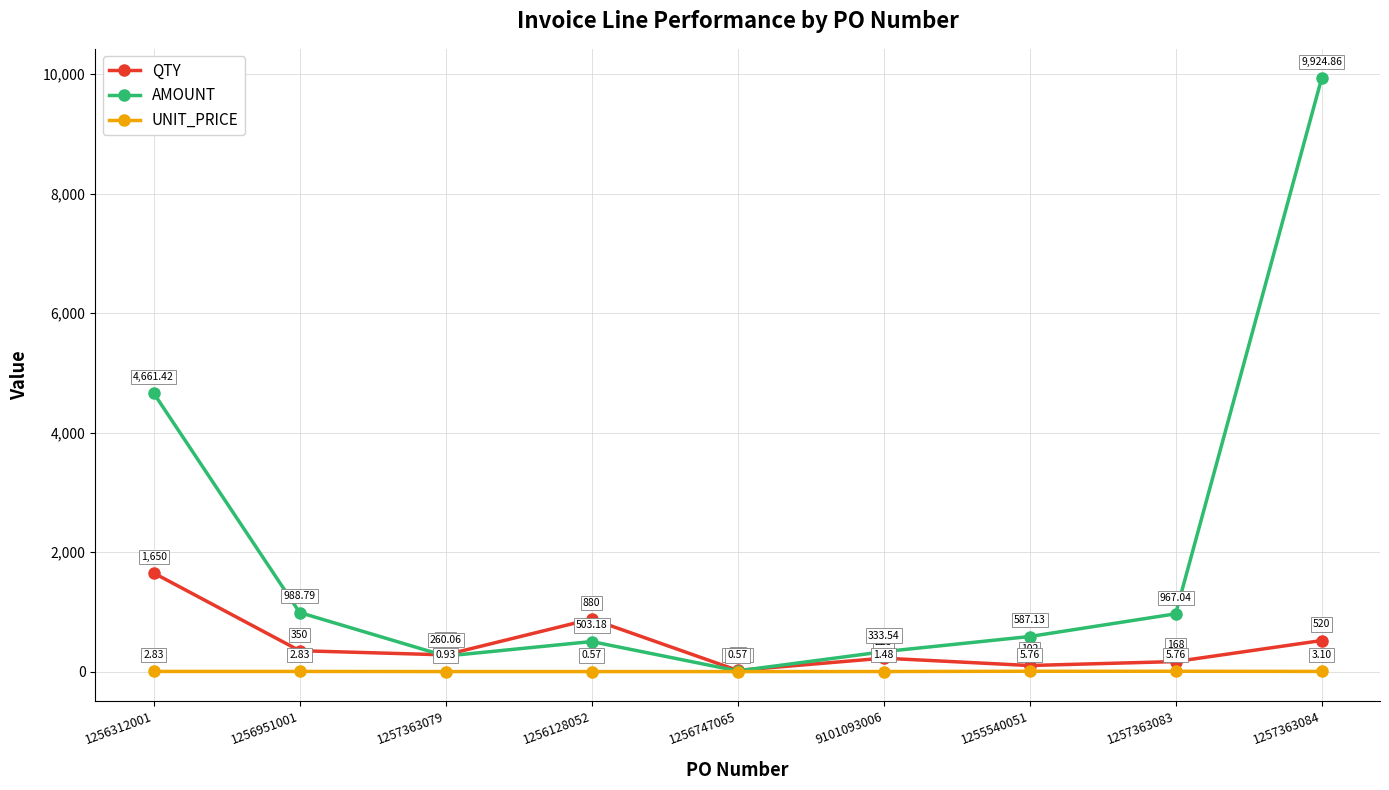

Which series has the largest total across all categories?

AMOUNT